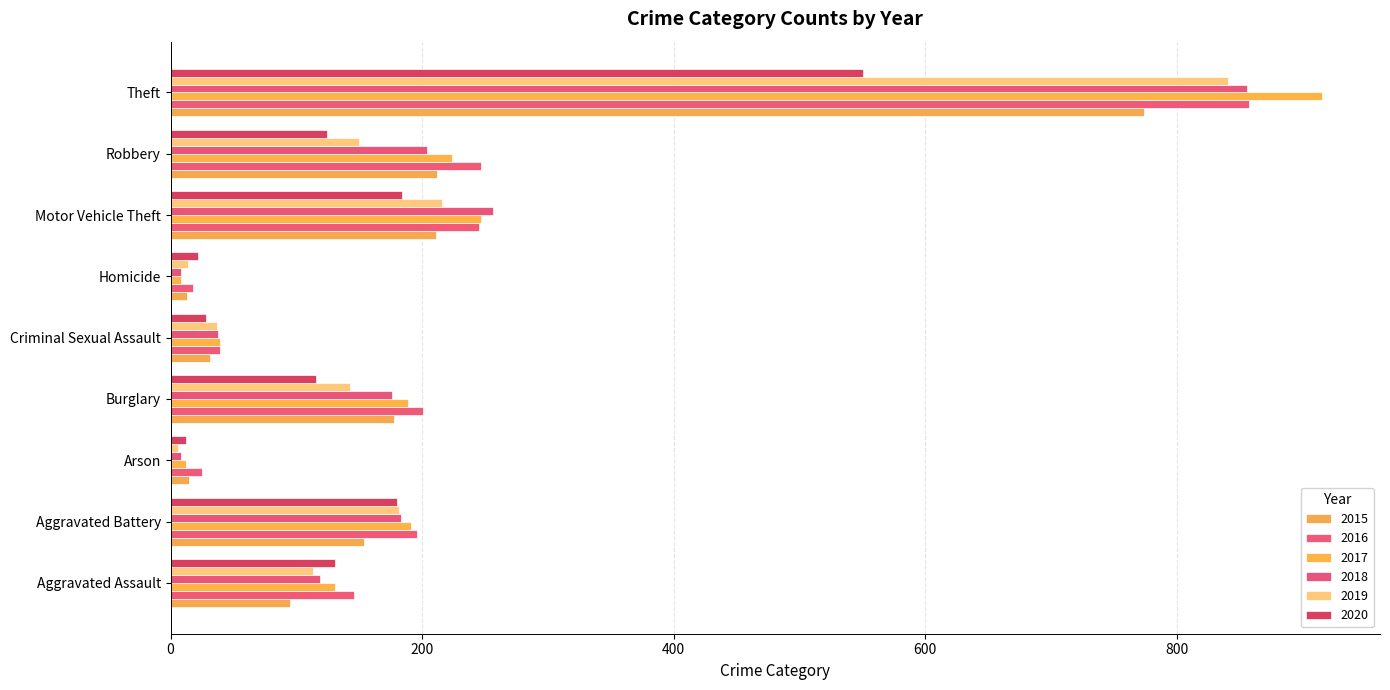

What is the difference between the second highest and second lowest values in the 2018 series?

248